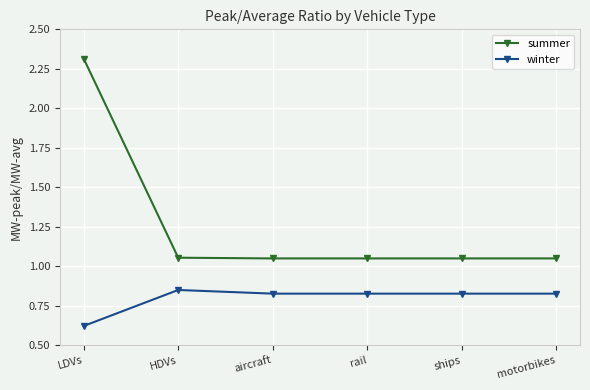

What is the value of the summer point at the 1st from the left?

2.3